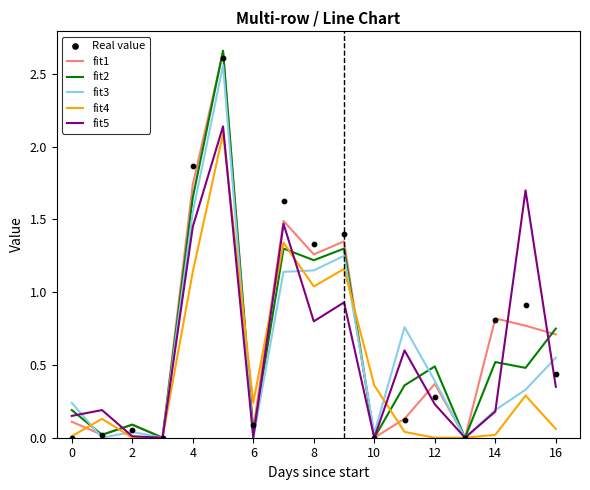

The value of fit2 at 2 is 0.1. True or false?

True